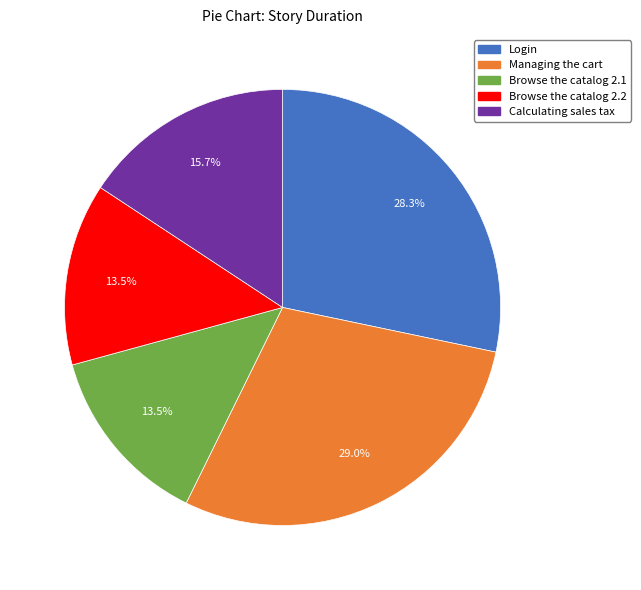

What is the total percentage of Login and Calculating sales tax?

44.0%